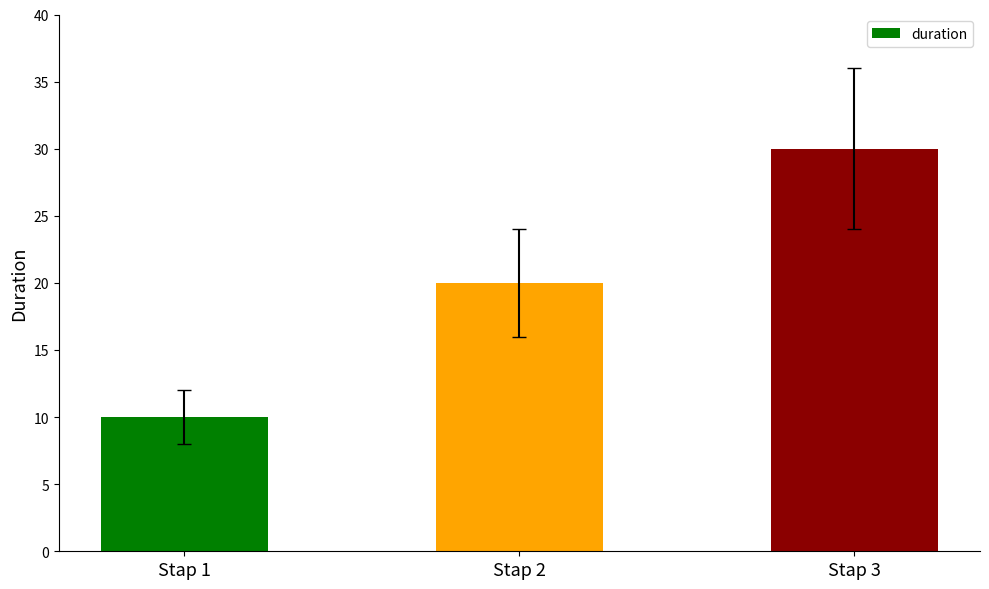

Which has a higher value, Stap 3 or Stap 2?

Stap 3